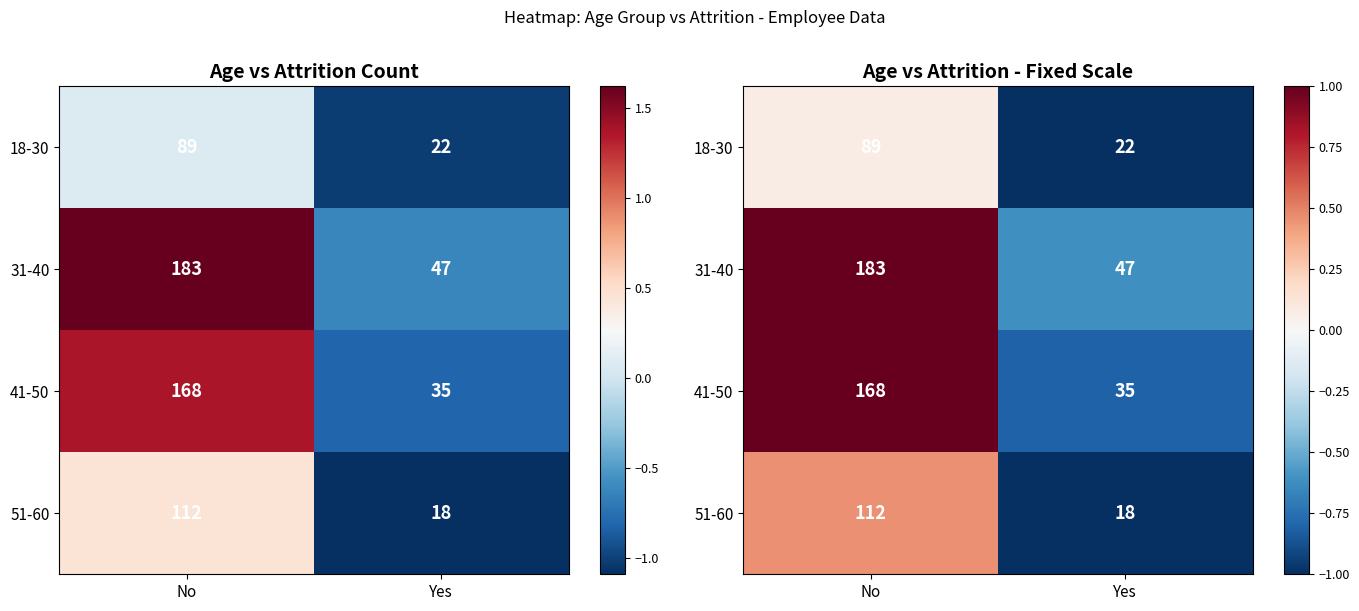

List the labels in order of 31-40 value, largest first.

No, Yes